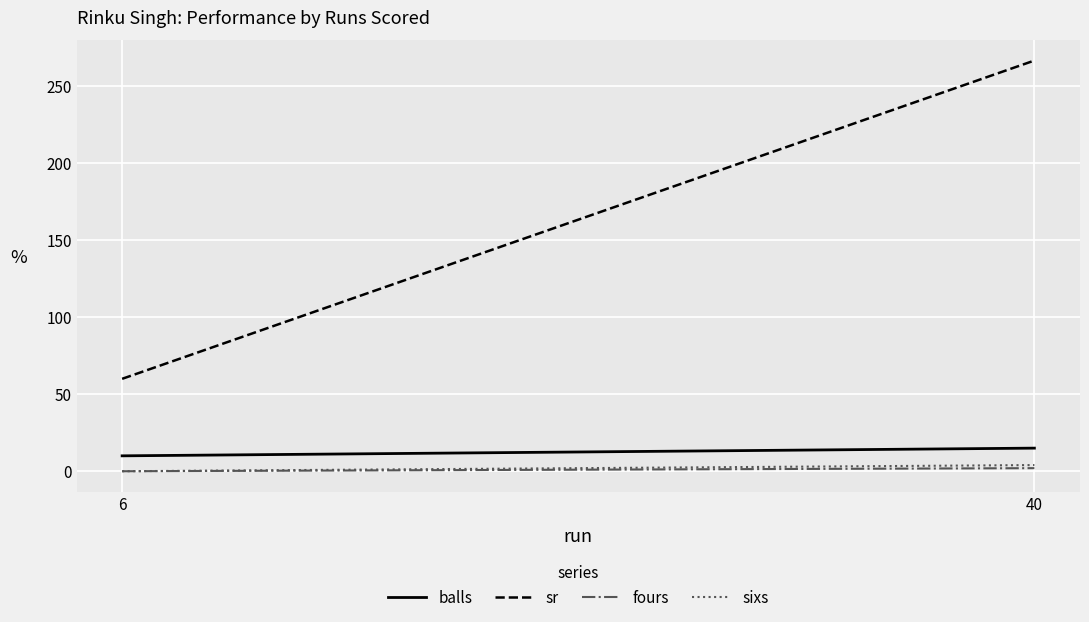

Reading right to left, extract all data points from this chart.

balls: 15.0	10.0
sr: 266.7	60.0
fours: 2.0	0.0
sixs: 4.0	0.0